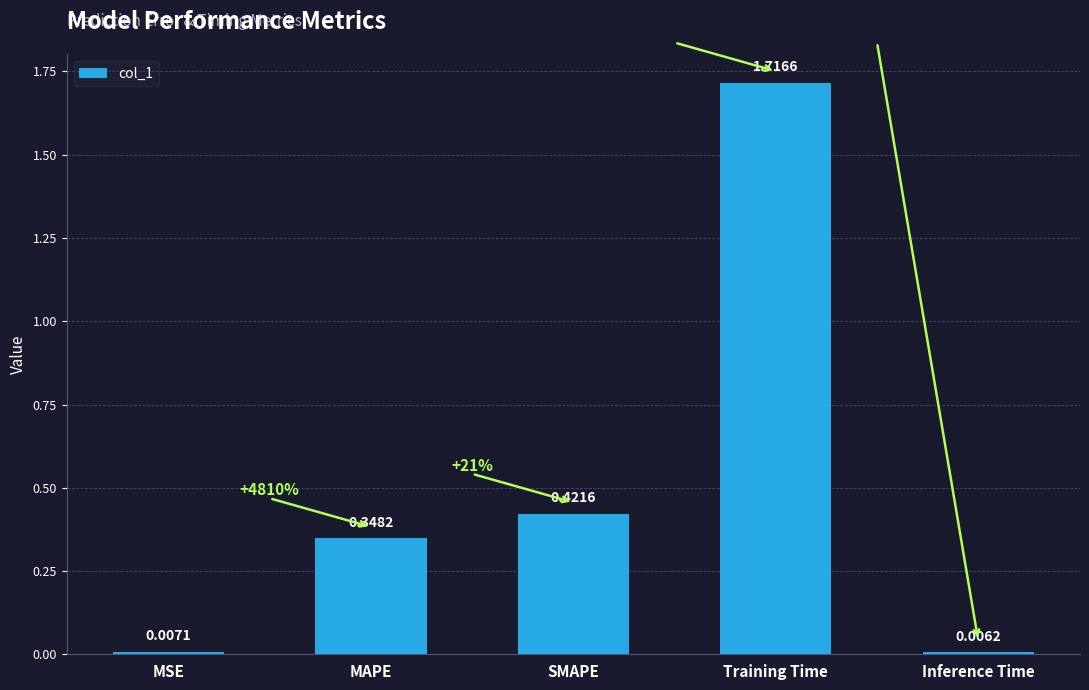

What is the label of the 2nd bar from the right?

Training Time